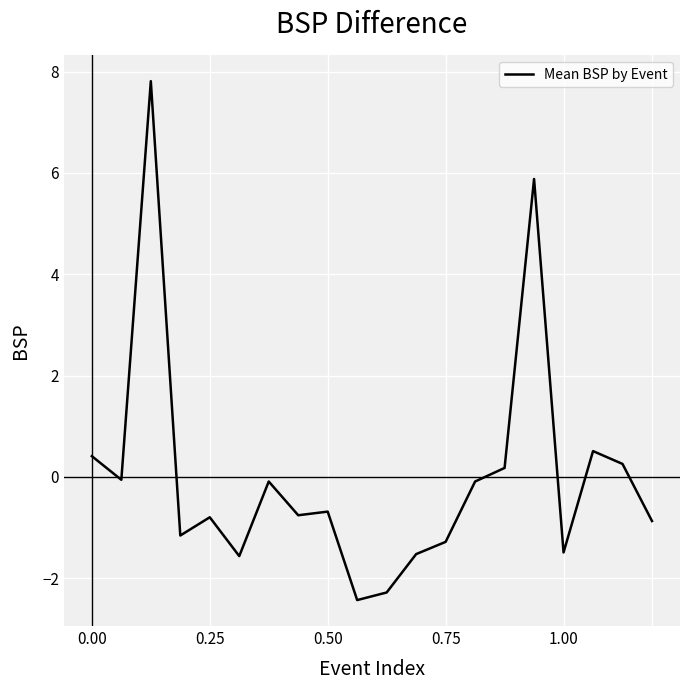

What is the difference between the maximum and minimum values?

10.2